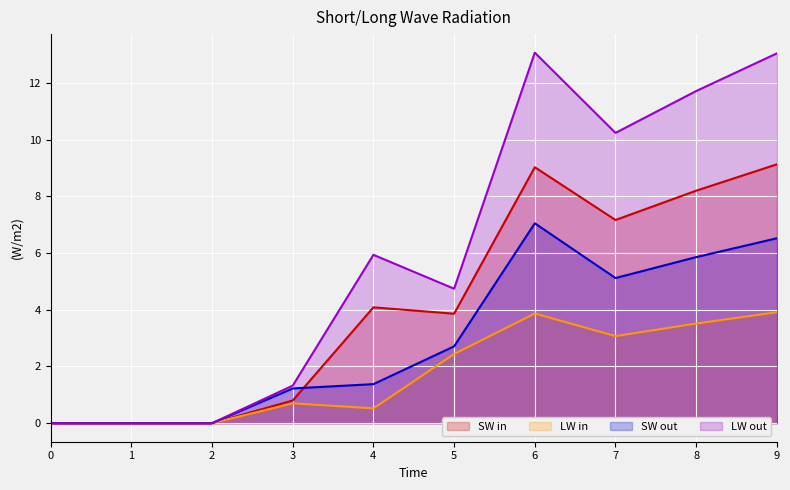

Between 0 and 6, which series saw the biggest shift?

LW out